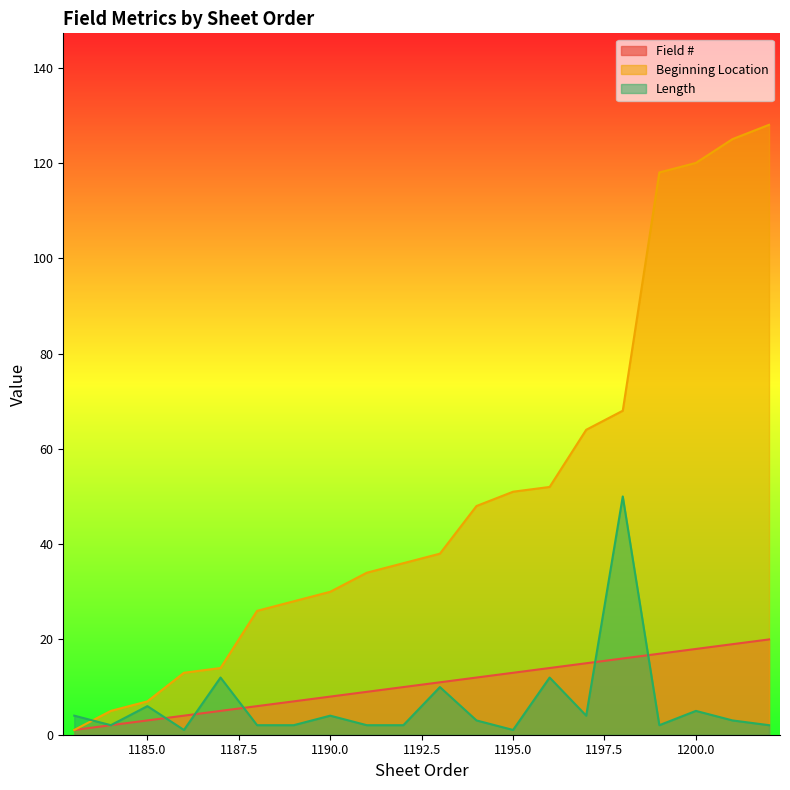

Reading right to left, extract all data points from this chart.

Field #: 20	19	18	17	16	15	14	13	12	11	10	9	8	7	6	5	4	3	2	1
Beginning Location: 128	125	120	118	68	64	52	51	48	38	36	34	30	28	26	14	13	7	5	1
Length: 2	3	5	2	50	4	12	1	3	10	2	2	4	2	2	12	1	6	2	4